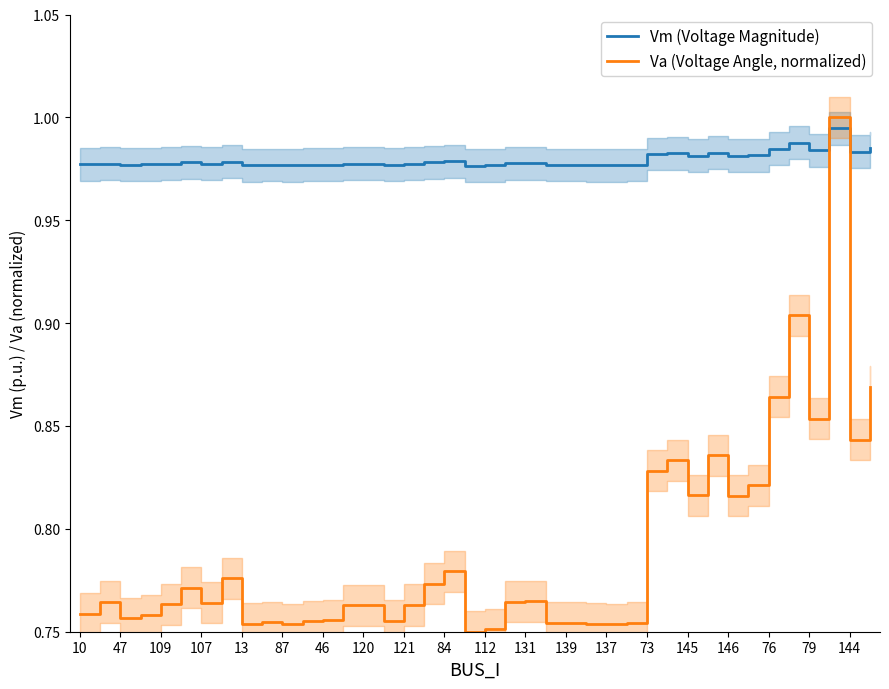

How many lines are shown in the chart?

2